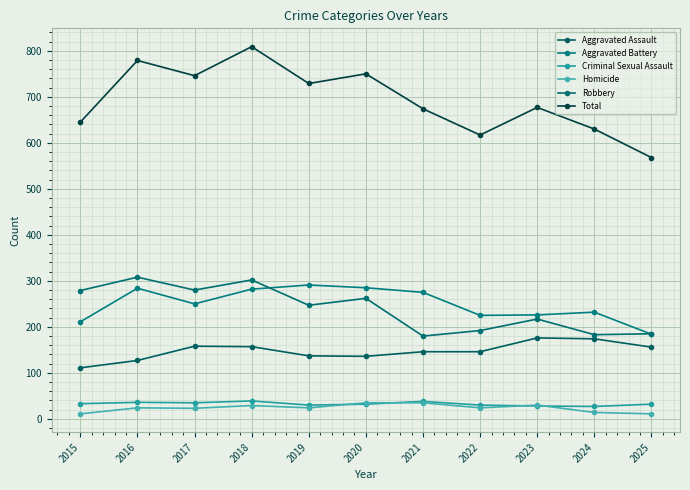

How many series are shown in this chart?

6